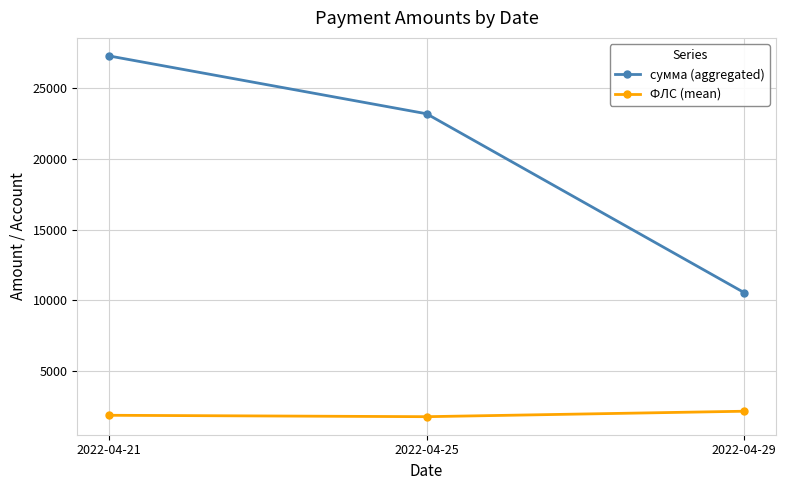

What is the difference between the highest and lowest values at 2022-04-21?

25452.4